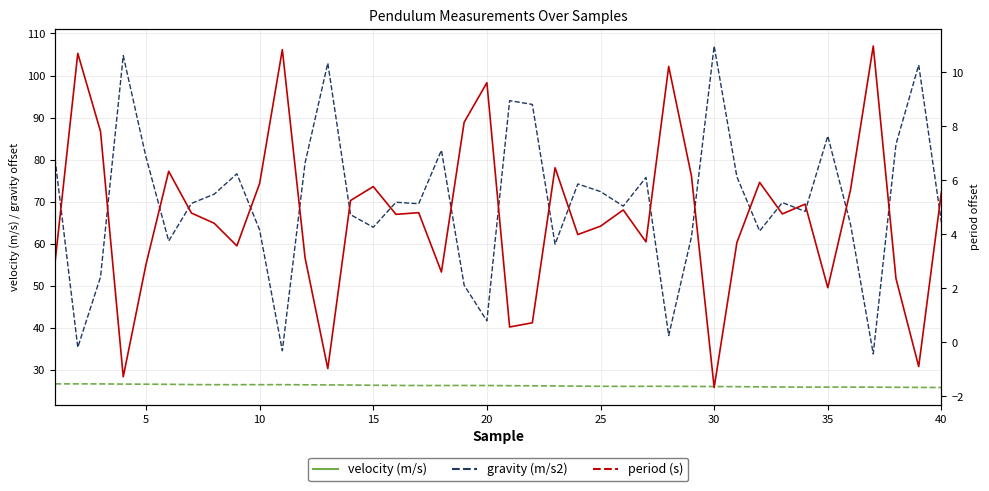

Is this an area chart (filled region under the line)?

No